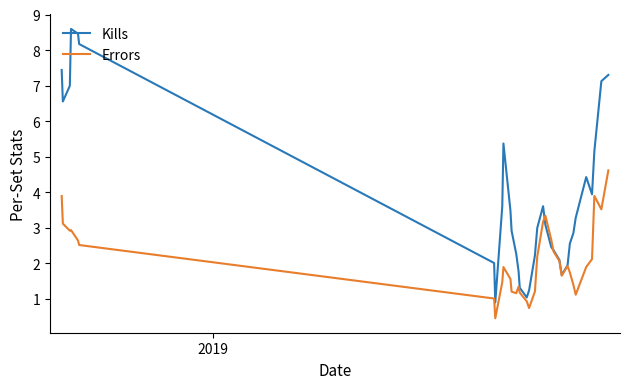

Rank the series by their average value, from highest to lowest.

Kills, Errors